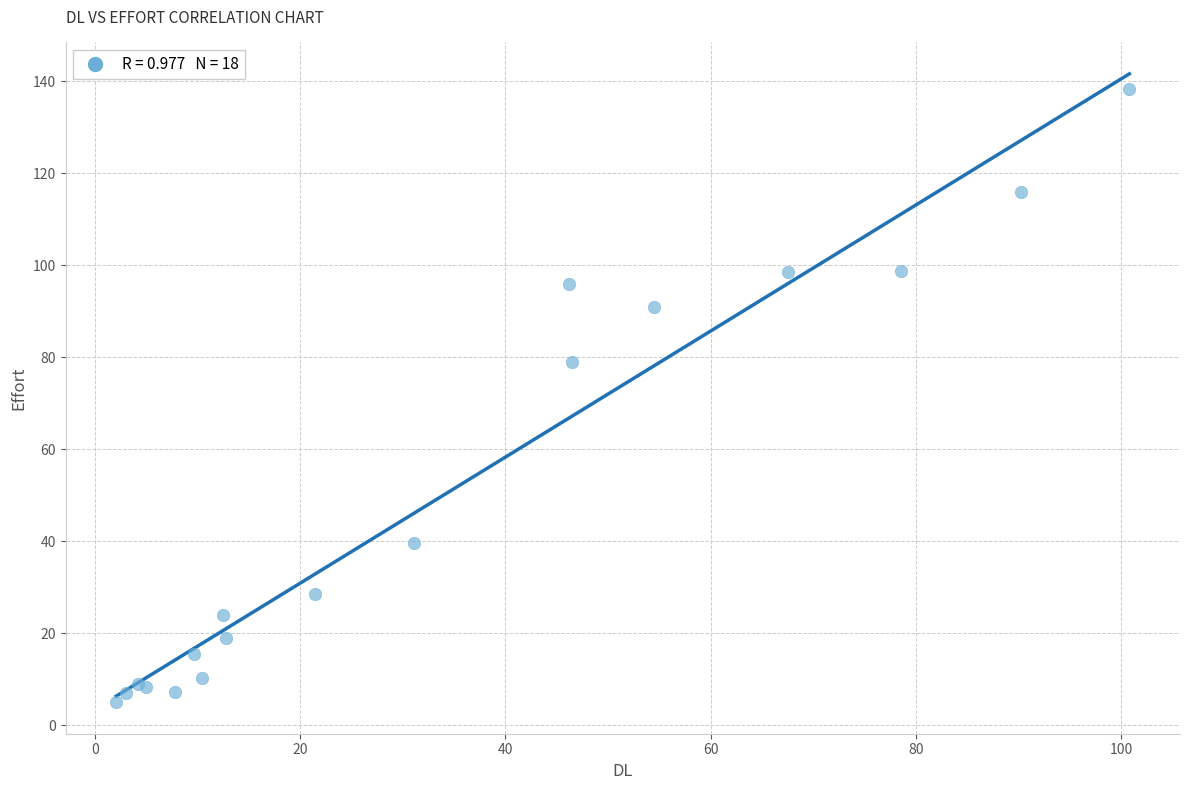

What Y value in the scatter plot is closest to 71?

79.0